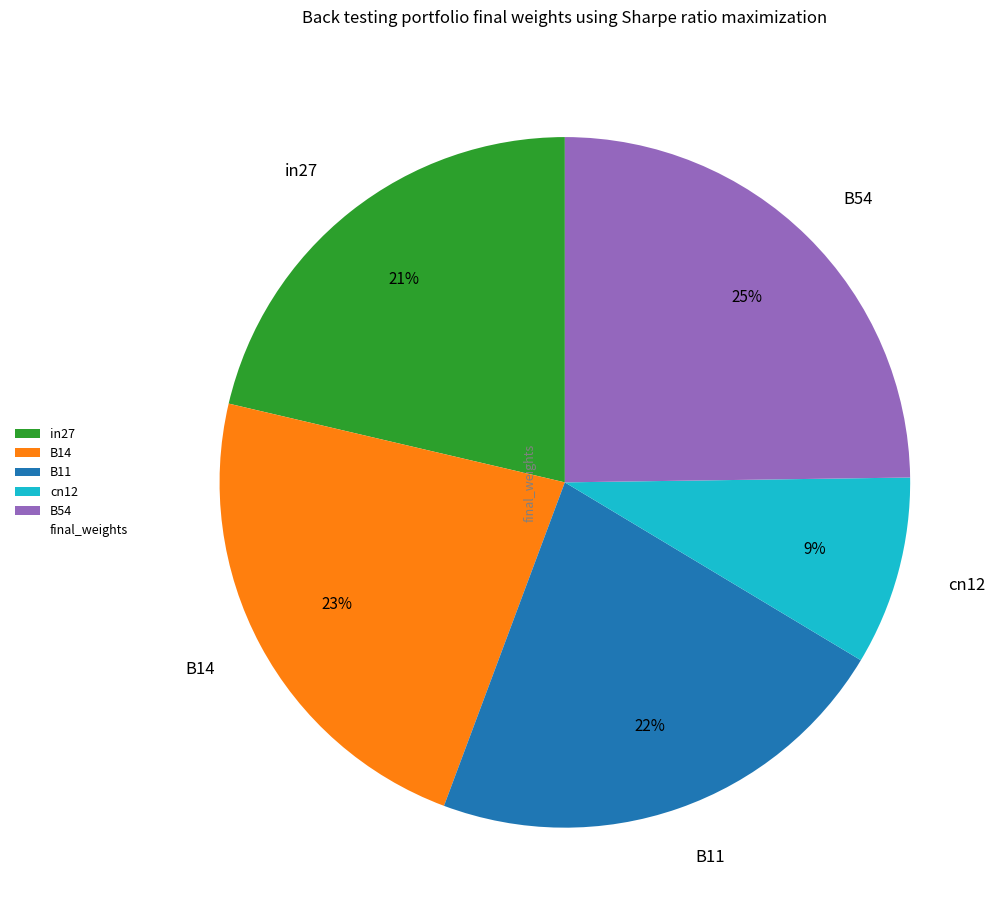

Combined, do B14 and in27 account for over 50%?

No